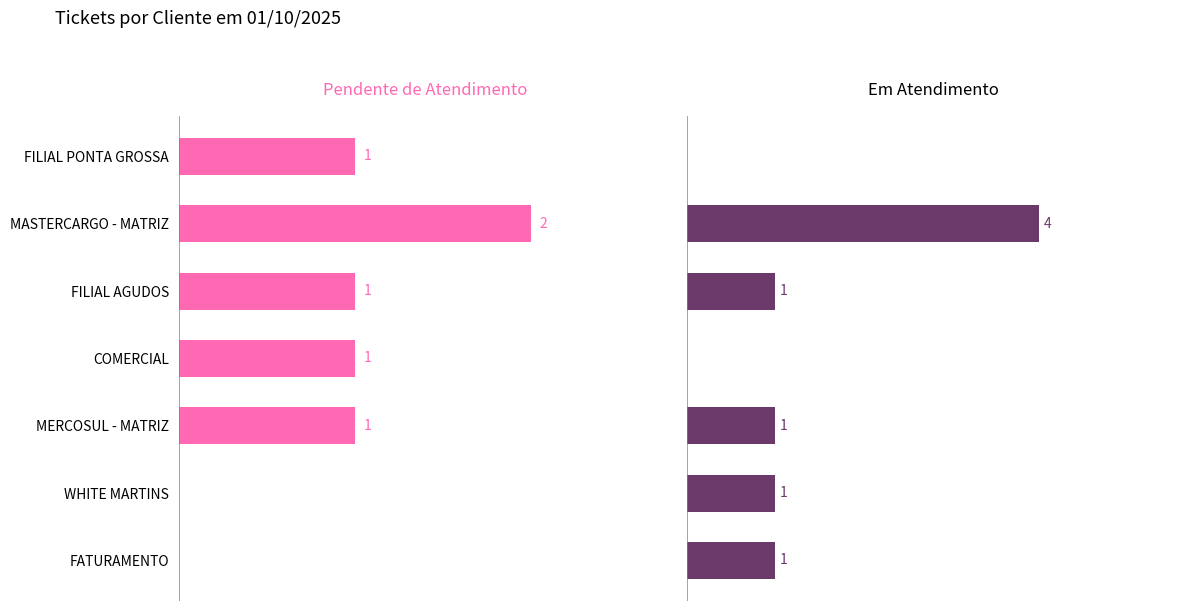

Count the Pendente de Atendimento values in the range 0 to 1.

6